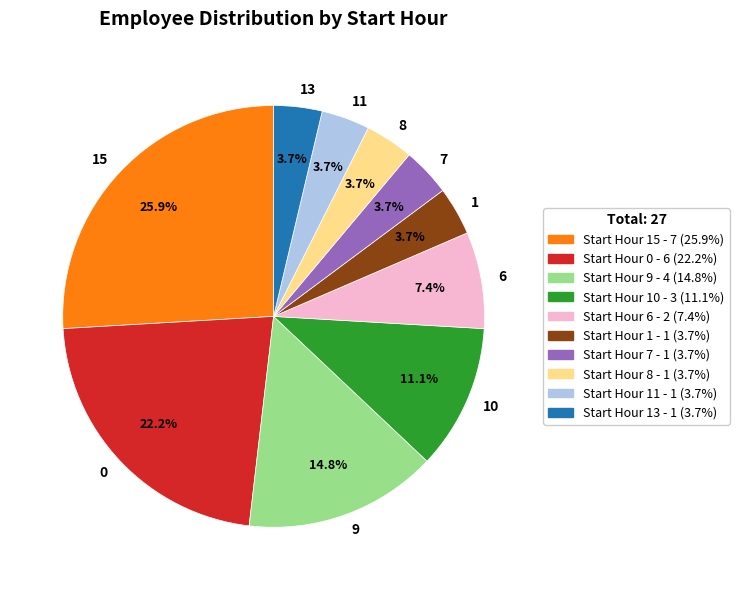

Is there a majority slice in this chart?

No